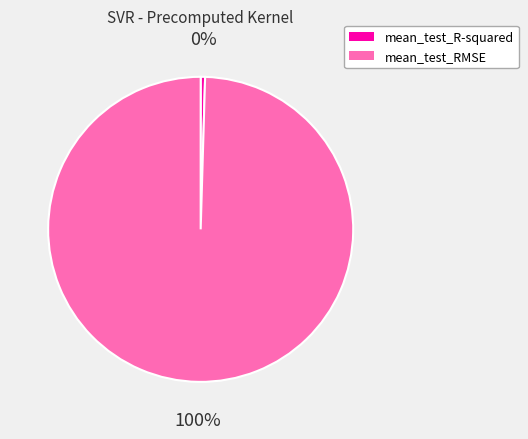

Do mean_test_RMSE and mean_test_R-squared together represent more than half of the pie?

Yes